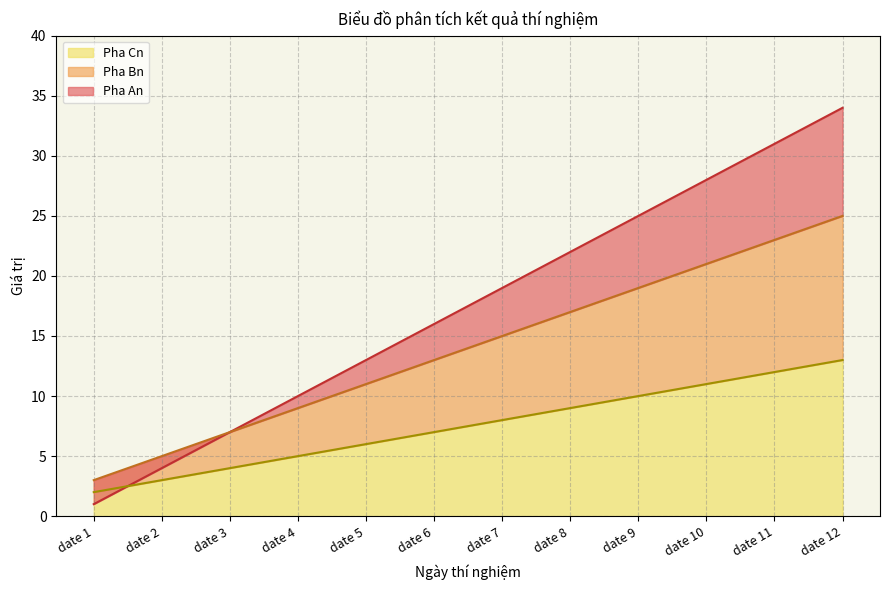

What is the average value of the Pha Bn series?

14